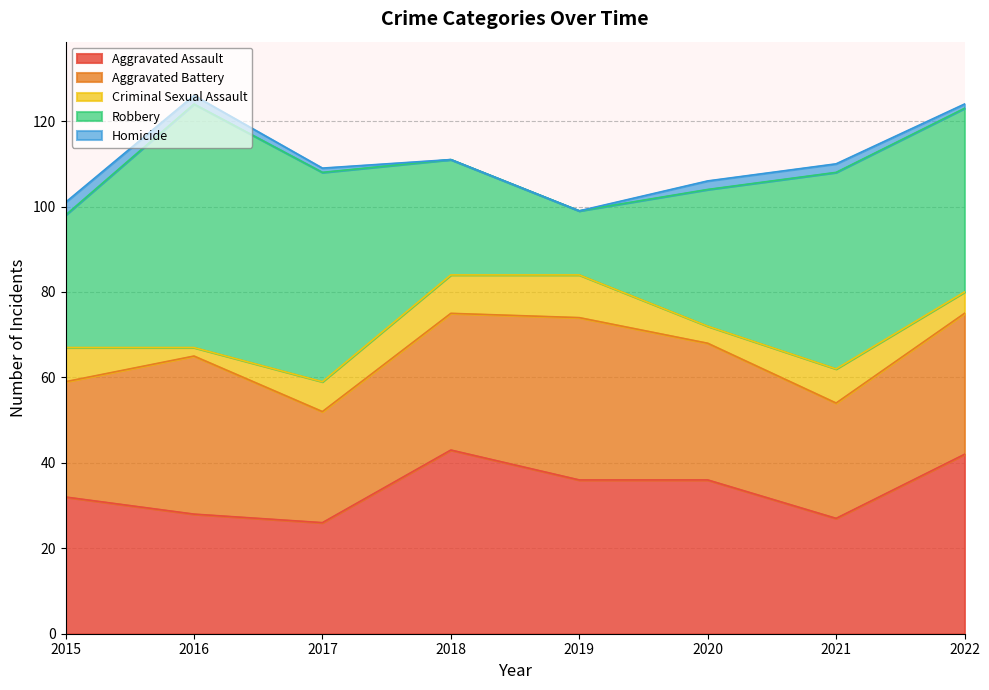

Reading left to right, what are all the values shown in this chart?

Aggravated Assault: 32	28	26	43	36	36	27	42
Aggravated Battery: 27	37	26	32	38	32	27	33
Criminal Sexual Assault: 8	2	7	9	10	4	8	5
Robbery: 31	57	49	27	15	32	46	43
Homicide: 3	2	1	0	0	2	2	1